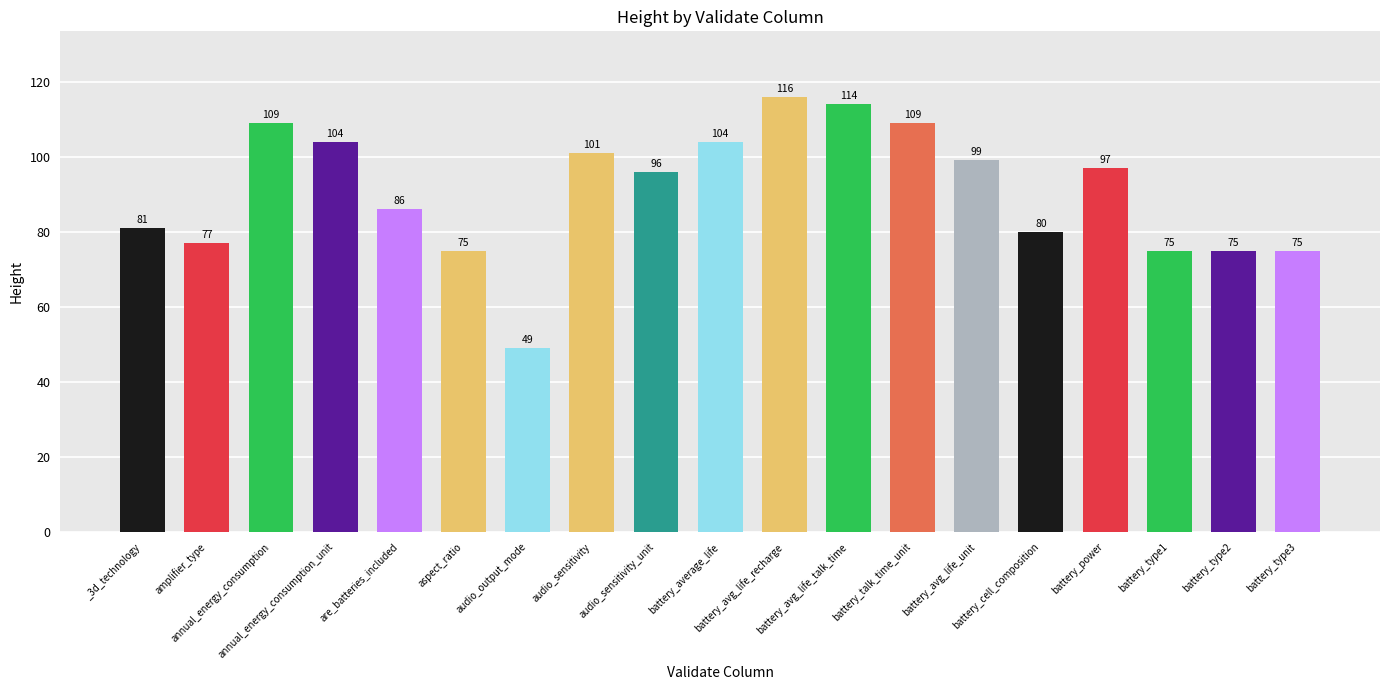

The chart shows a value of 109 at annual_energy_consumption. True or false?

True